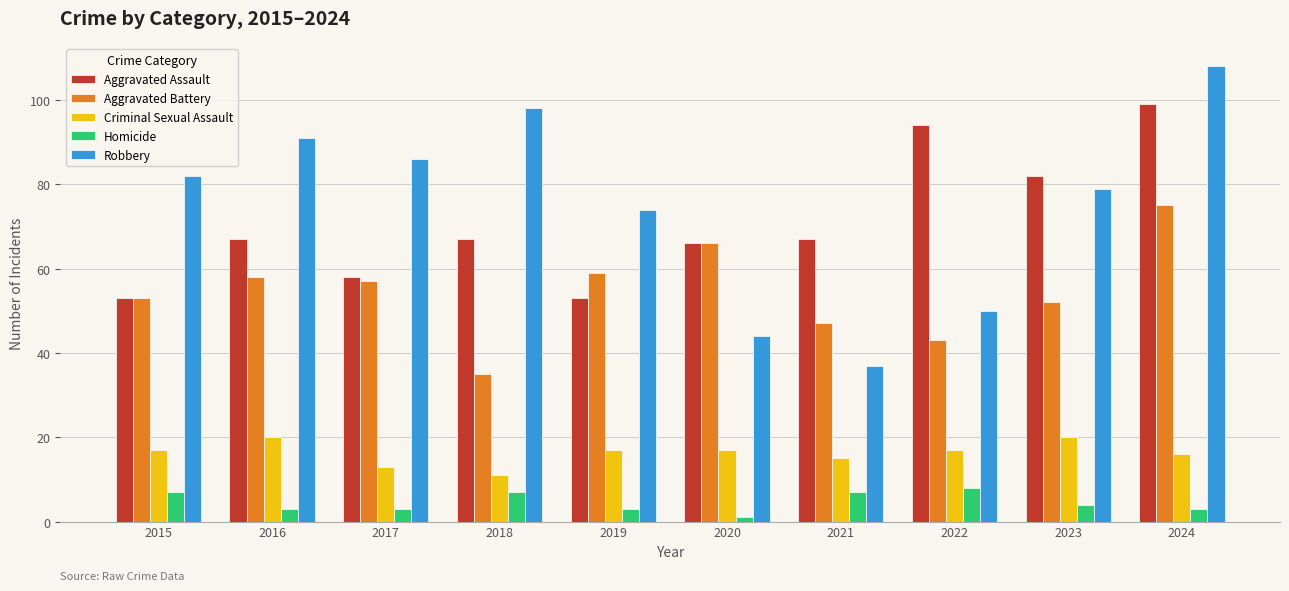

Which category has the lowest value in the Criminal Sexual Assault series?

2018